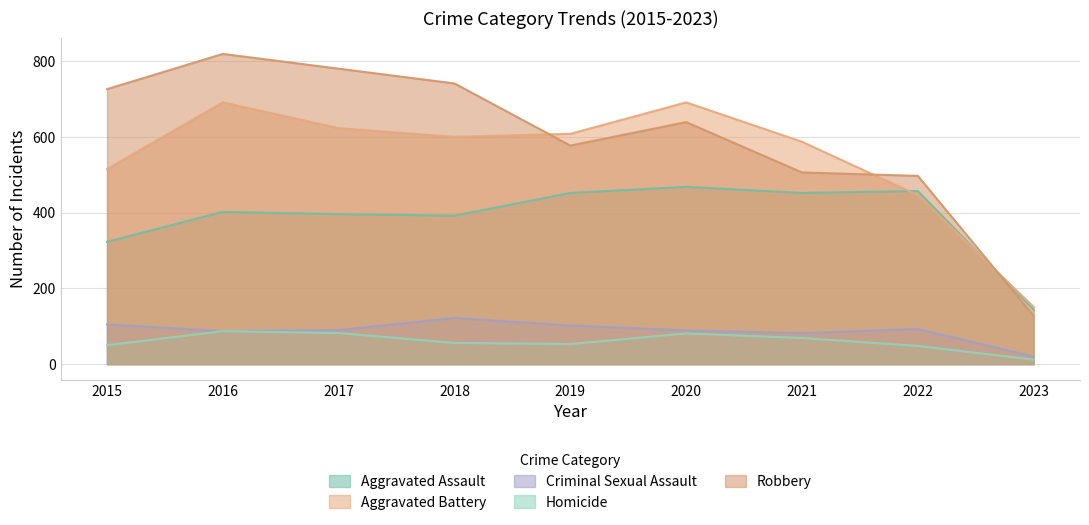

True or false: Aggravated Battery and Homicide intersect in this chart.

False